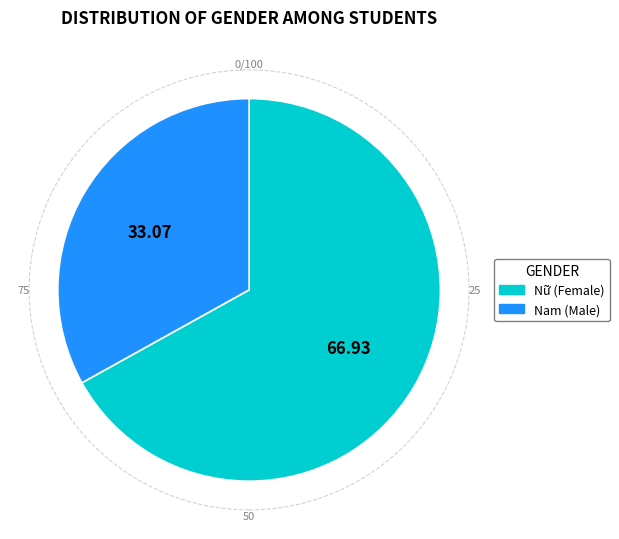

How many segments does this pie chart have?

2